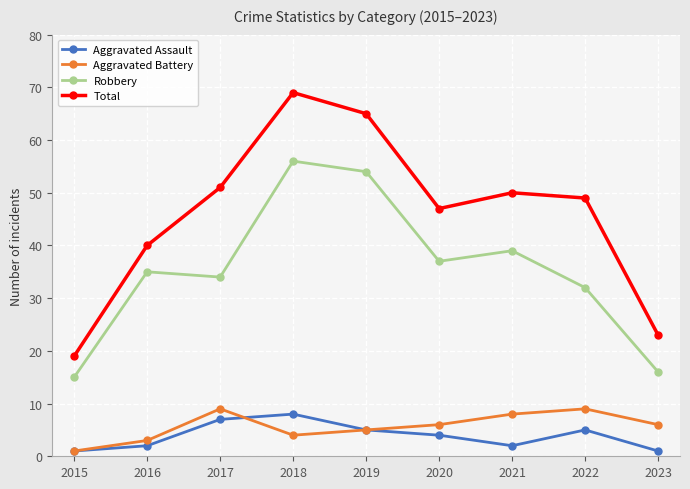

Read the Aggravated Assault value at 2019.

5